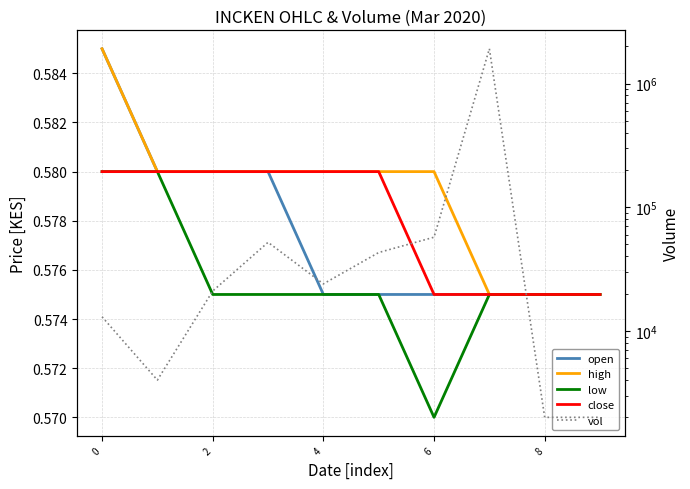

Which series has the largest total across all categories?

vol